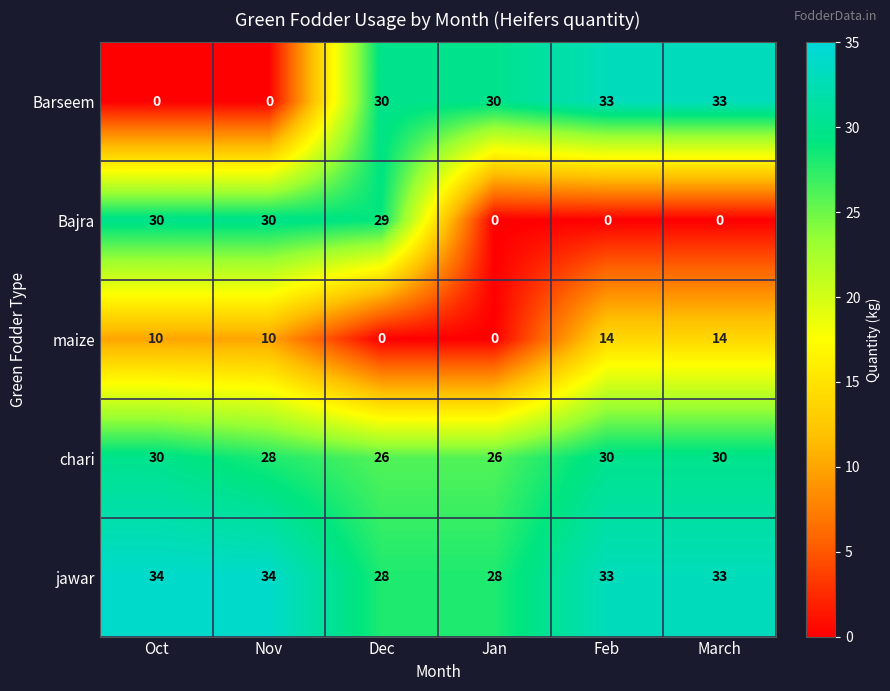

What is the average value of the chari series?

28